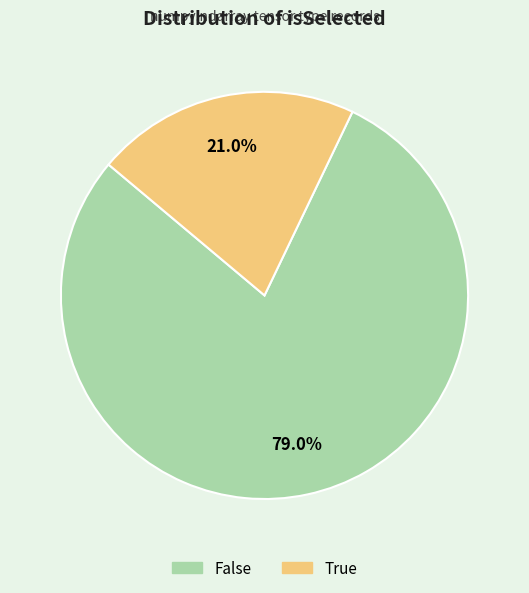

What is the largest slice in the pie chart?

False